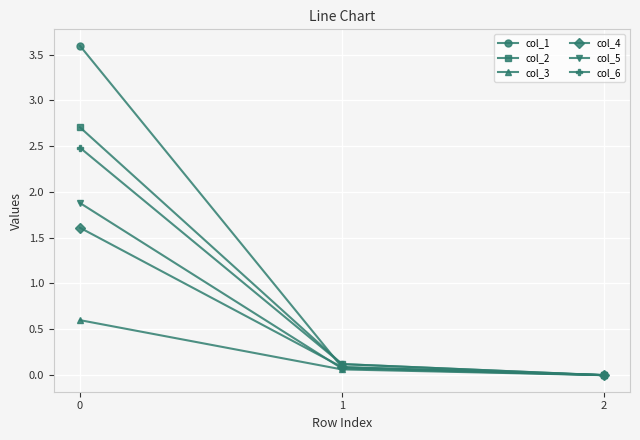

What is the difference between the maximum and minimum values in the col_4 series?

1.6